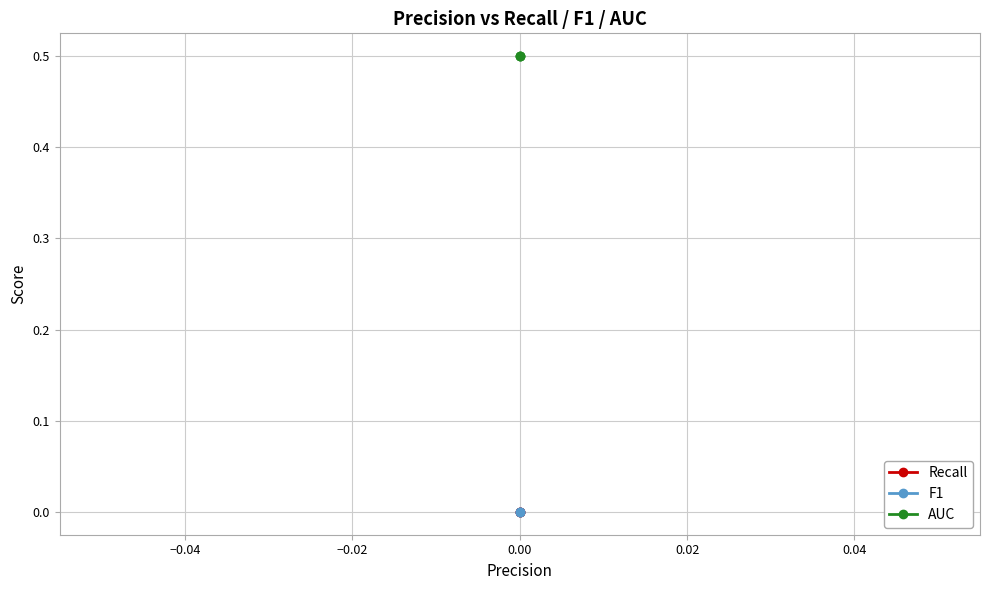

Is the value of AUC at 0.00 greater than the value of Recall at 0.00?

Yes